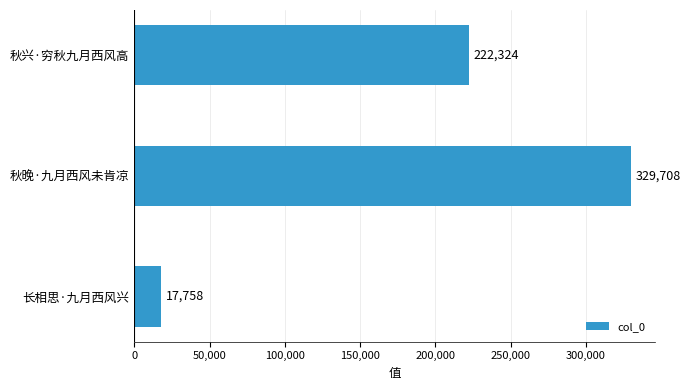

Rank the categories by value from highest to lowest.

秋晚·九月西风未肯凉, 秋兴·穷秋九月西风高, 长相思·九月西风兴